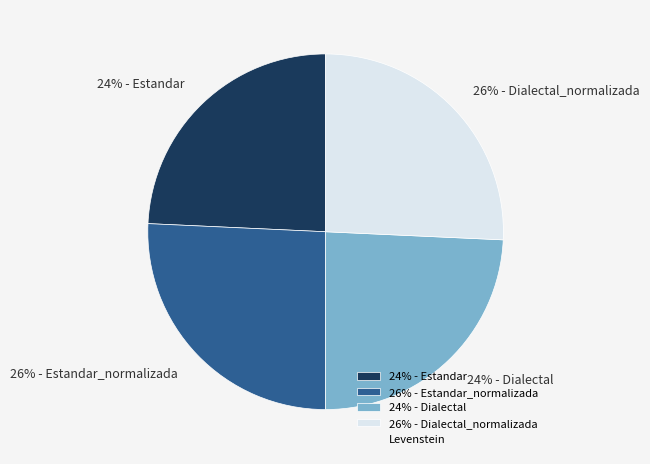

To the nearest percent, what percentage of the pie is 24% - Estandar?

24%